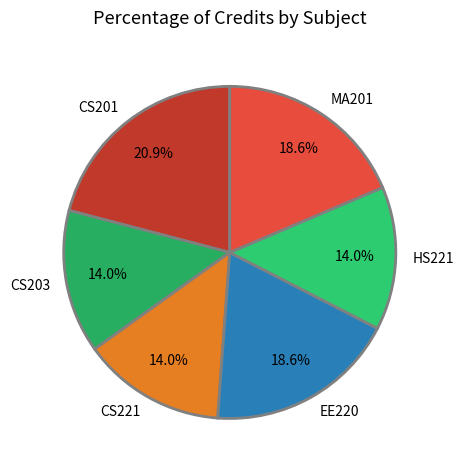

How many segments does this pie chart have?

6